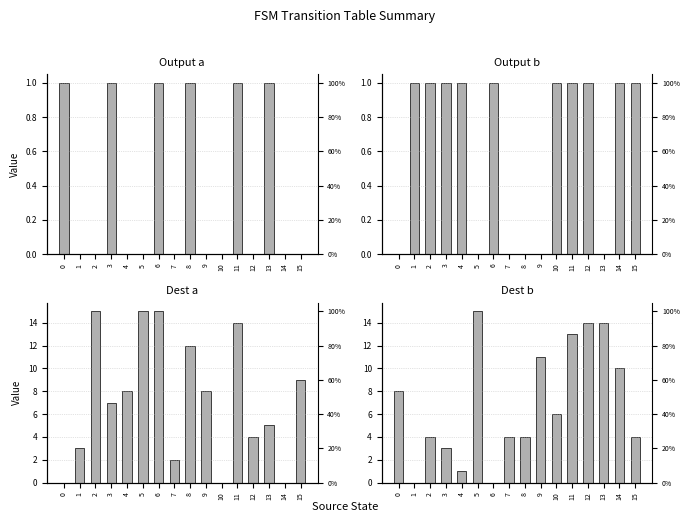

At 4, list the series in order from largest to smallest.

Dest a, Output b, Dest b, Output a